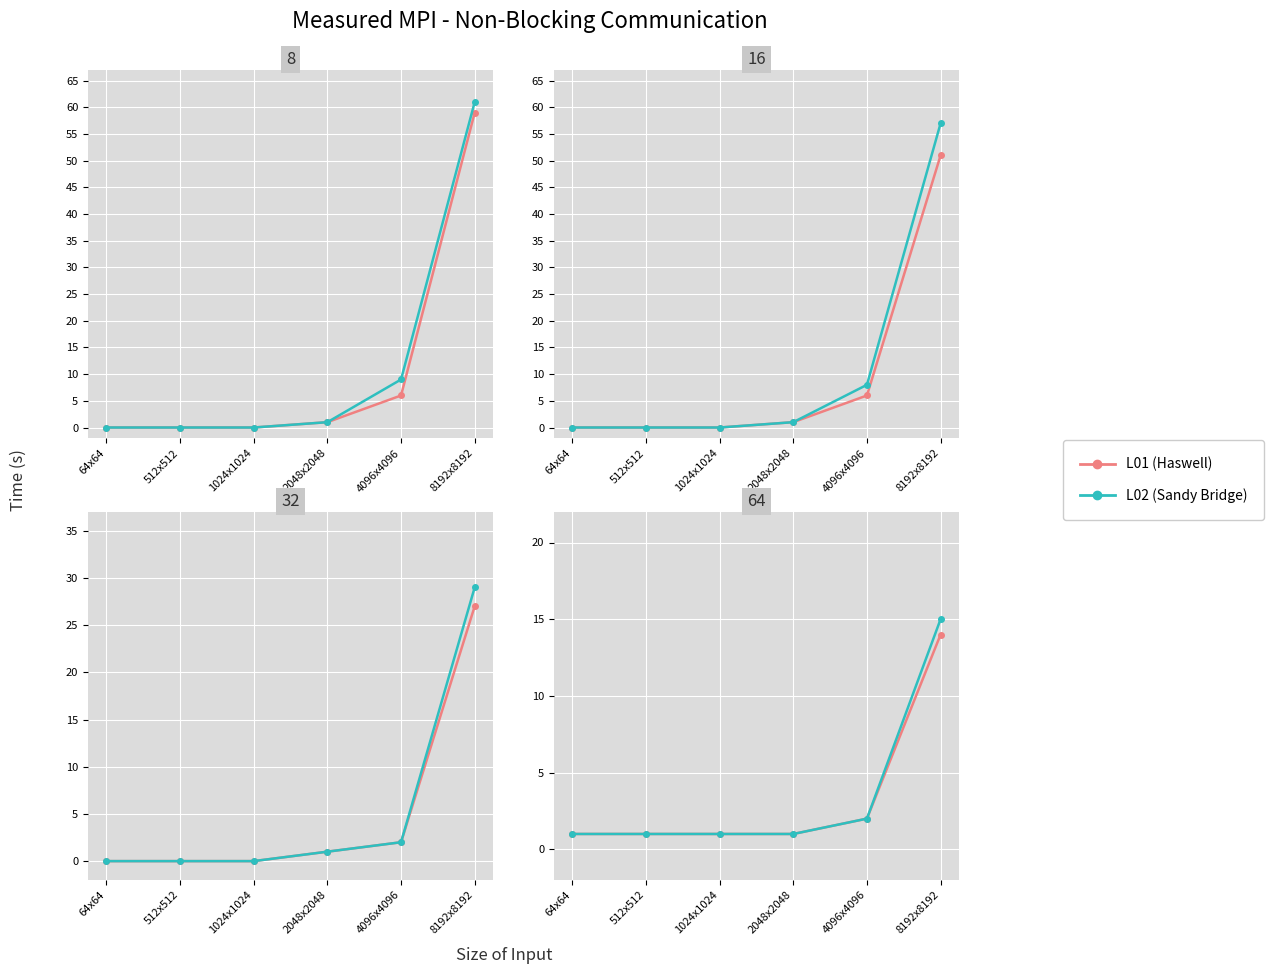

Which category has the highest value in the L01 series?

8192x8192